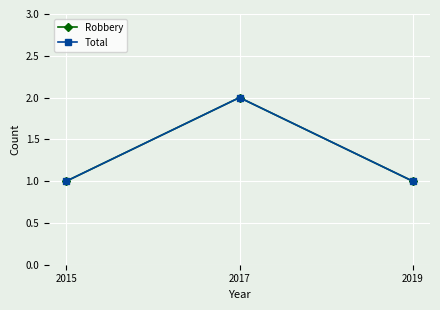

Does the chart have visible grid lines?

Yes